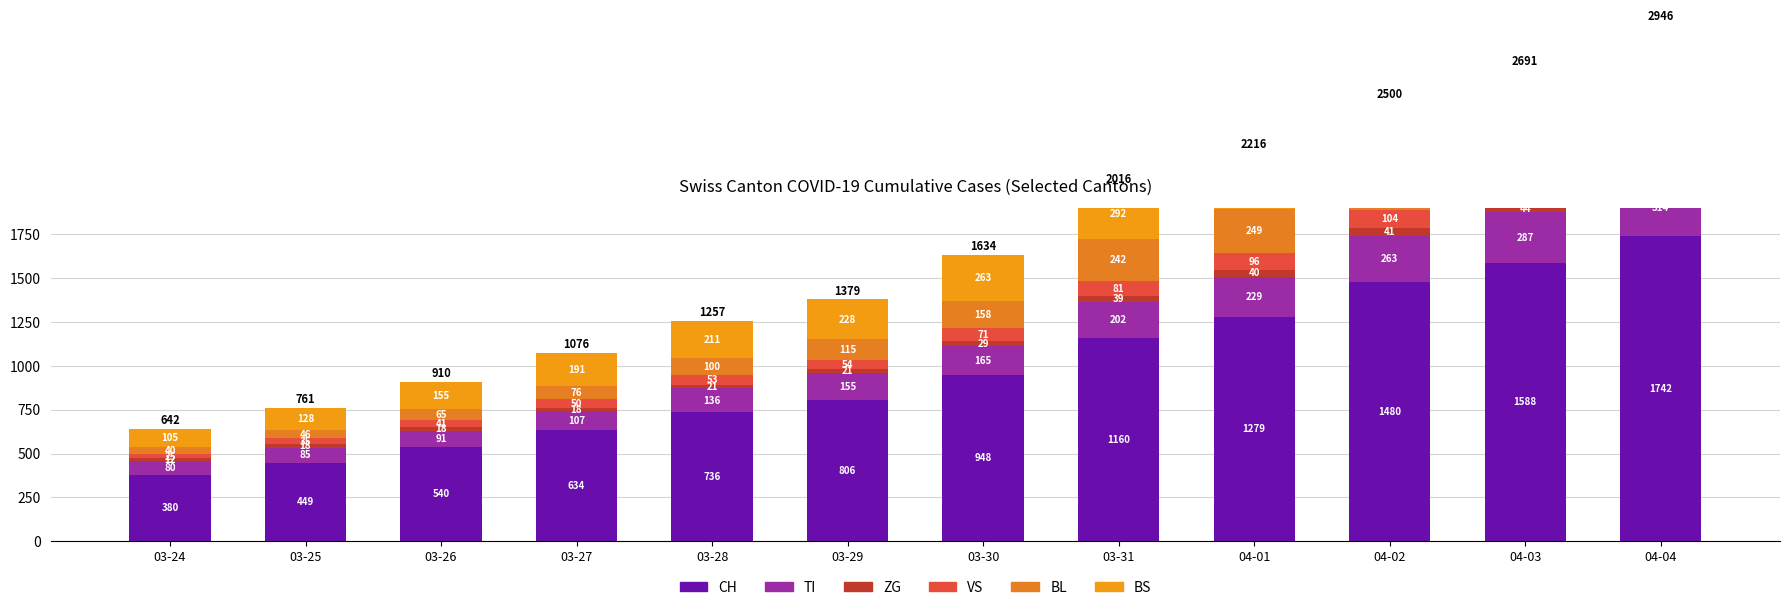

What is the maximum value shown in the chart?

1742